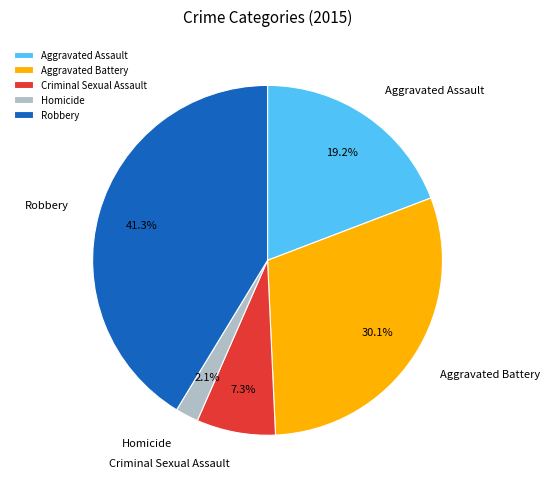

To the nearest percent, what percentage of the pie is Homicide?

2%